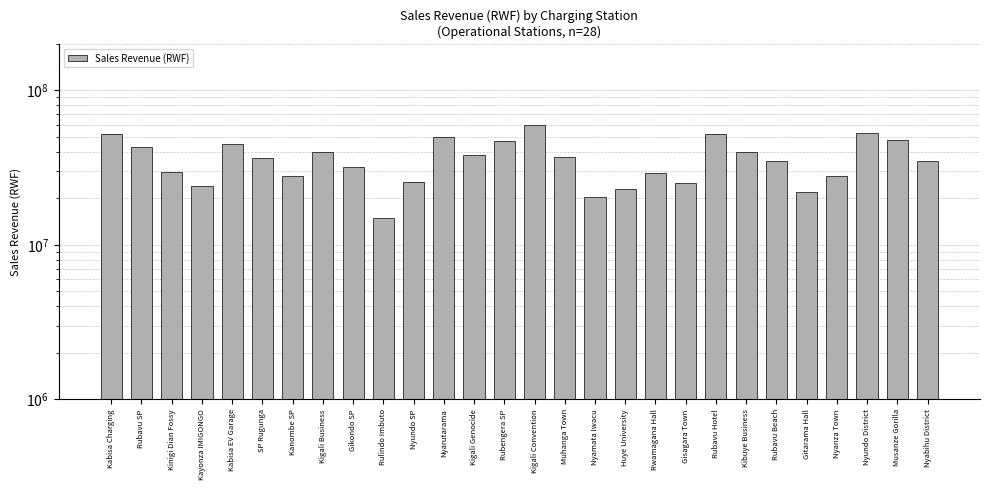

Reading left to right, what are all the values shown in this chart?

52000000	43000000	29700000	24200000	45300000	36700000	28000000	40000000	32000000	15000000	25500000	50000000	38000000	47000000	60000000	37000000	20500000	23000000	29000000	25000000	52000000	40000000	35000000	22000000	28000000	53000000	48000000	35000000